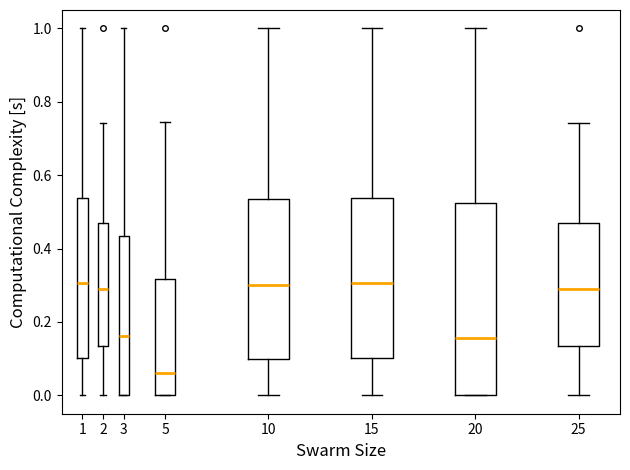

Reading left to right, transcribe this box plot: for each box, give where its median line is, the range the box spans, and where its two whiskers end, as read against the y-axis. The values are not printed on the chart, so give them approximately, as read against the axis.

1: median 0.30, box 0.10 to 0.54, whiskers 0.00 to 1.00
2: median 0.28, box 0.14 to 0.48, whiskers 0.00 to 0.74
3: median 0.16, box 0.00 to 0.44, whiskers 0.00 to 1.00
5: median 0.06, box 0.00 to 0.32, whiskers 0.00 to 0.74
10: median 0.30, box 0.10 to 0.54, whiskers 0.00 to 1.00
15: median 0.30, box 0.10 to 0.54, whiskers 0.00 to 1.00
20: median 0.16, box 0.00 to 0.52, whiskers 0.00 to 1.00
25: median 0.30, box 0.14 to 0.48, whiskers 0.00 to 0.74